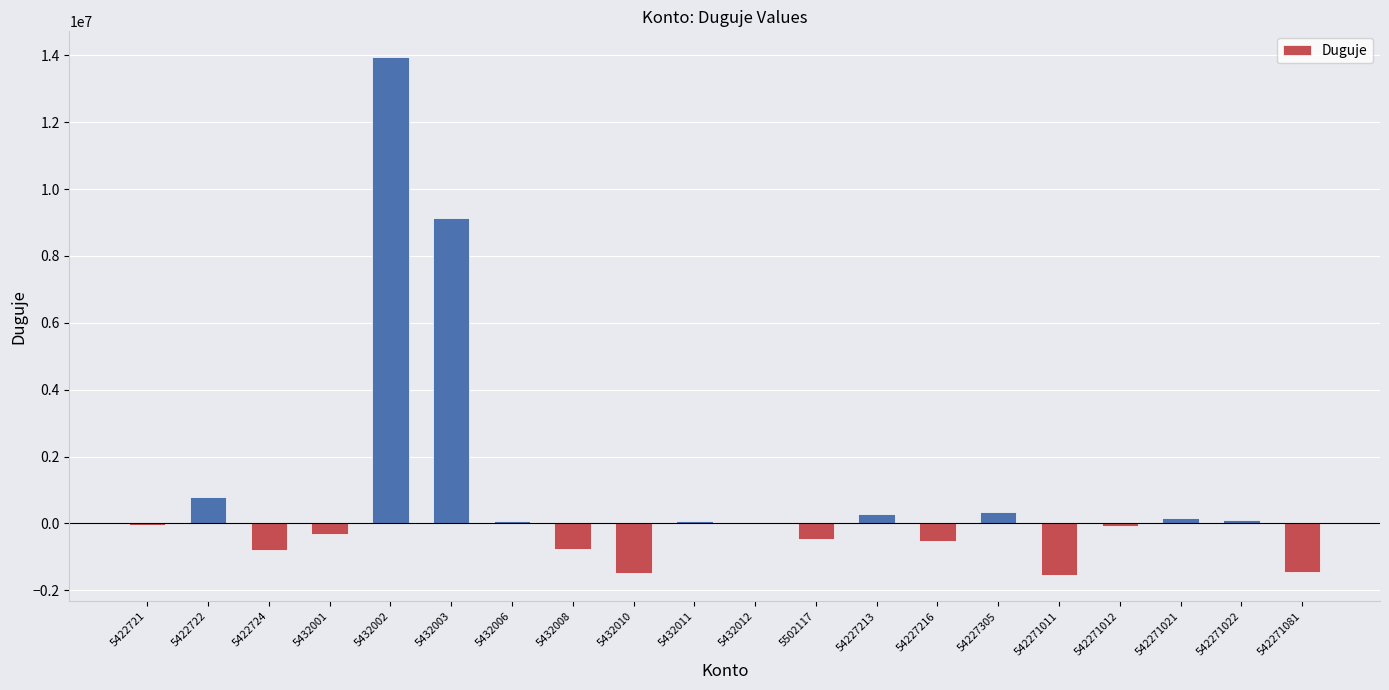

Where is the data nearest to the value 6196577?

5432003